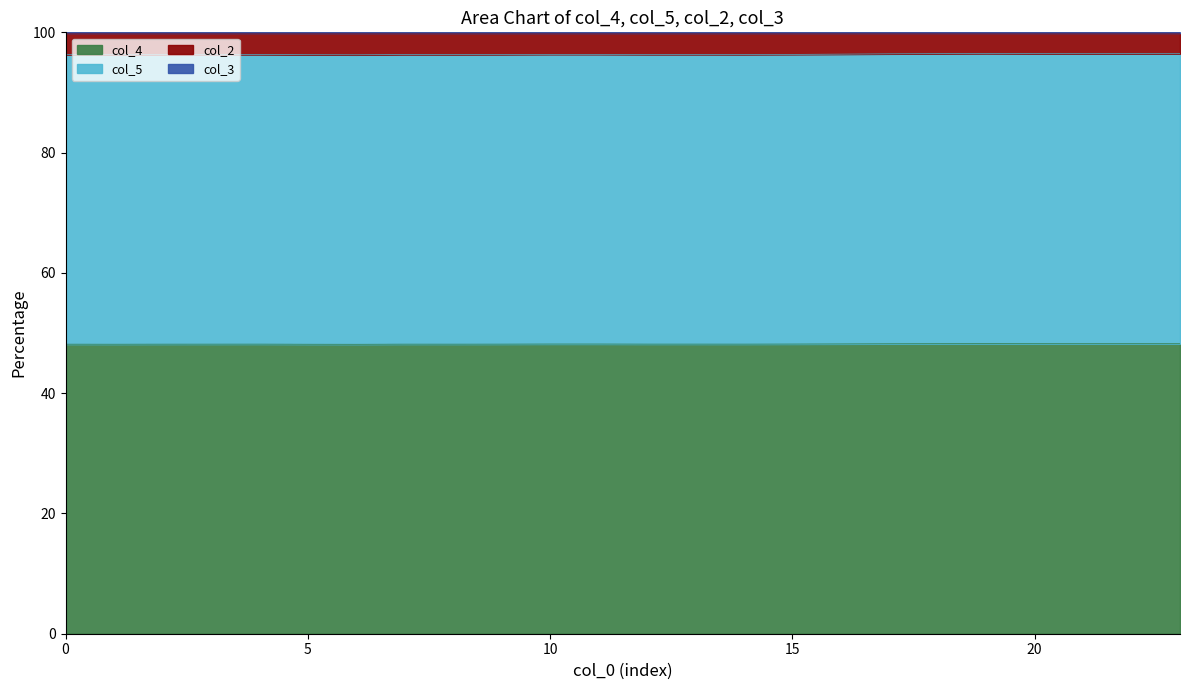

How many interior local valleys does the col_5 series have?

5